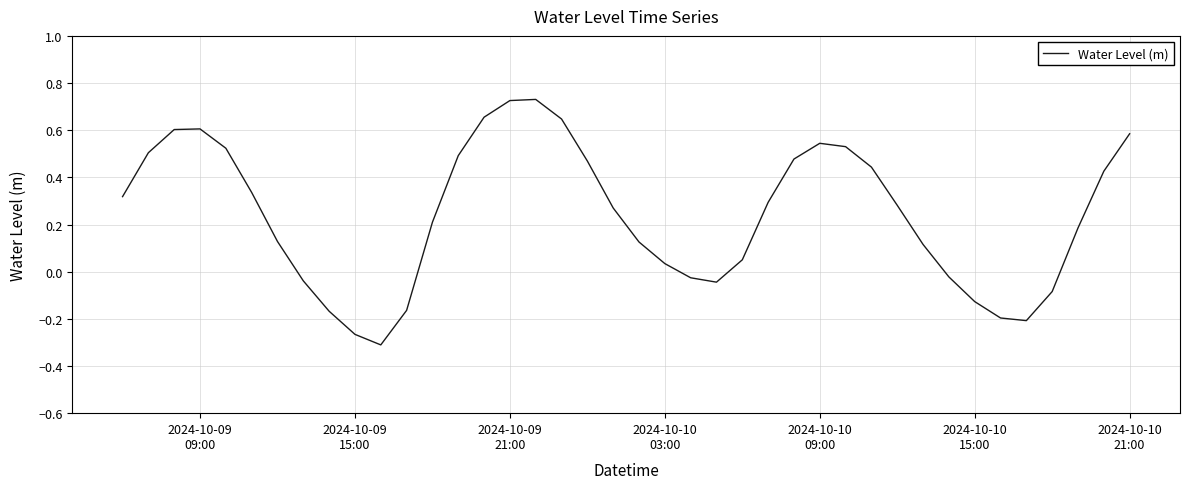

Reading right to left, extract all data points from this chart.

0.6	0.4	0.2	-0.1	-0.2	-0.2	-0.1	-0.0	0.1	0.3	0.4	0.5	0.5	0.5	0.3	0.1	-0.0	-0.0	0.0	0.1	0.3	0.5	0.6	0.7	0.7	0.7	0.5	0.2	-0.2	-0.3	-0.3	-0.2	-0.0	0.1	0.3	0.5	0.6	0.6	0.5	0.3